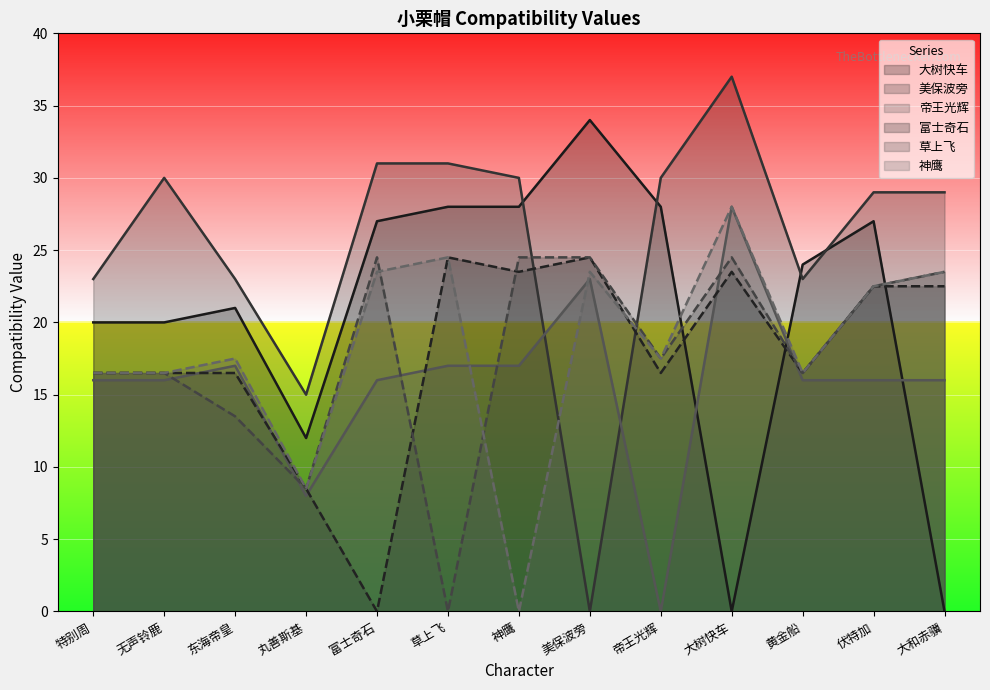

What is the sum of all 神鹰 values?

238.5